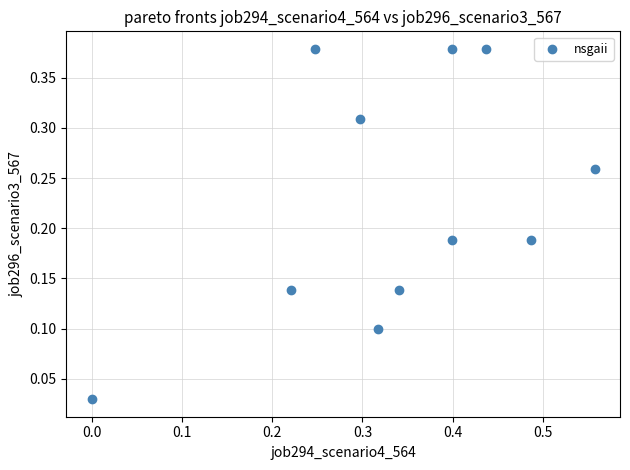

What is the range of X values (max minus min)?

0.6